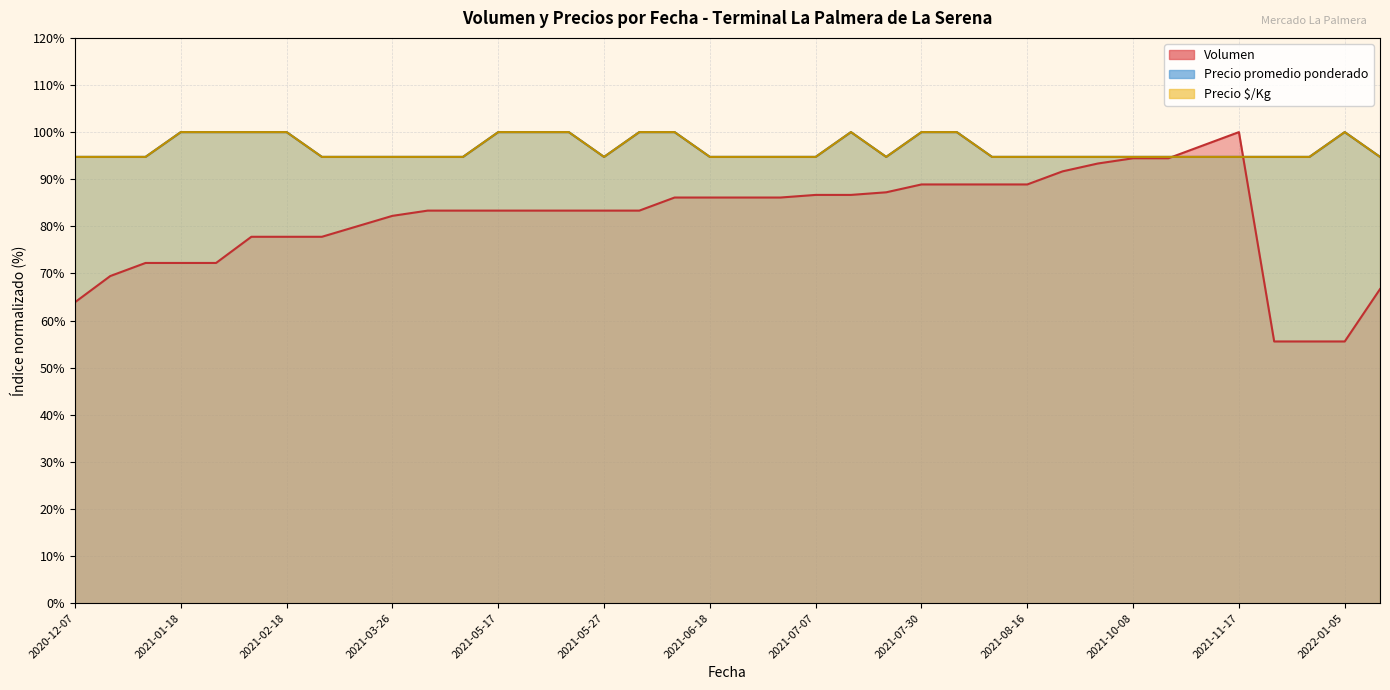

What is the approximate value of Precio promedio ponderado at 2021-07-02?

94.7